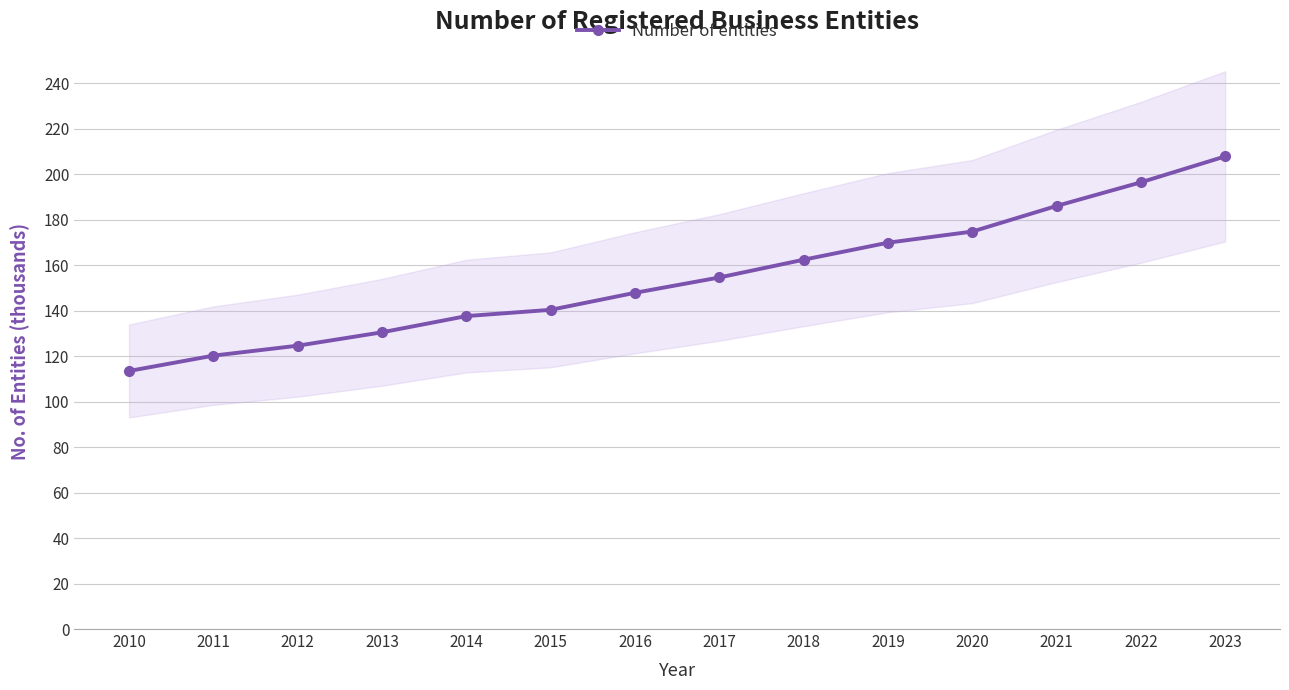

Read the value at 2023.

207.8